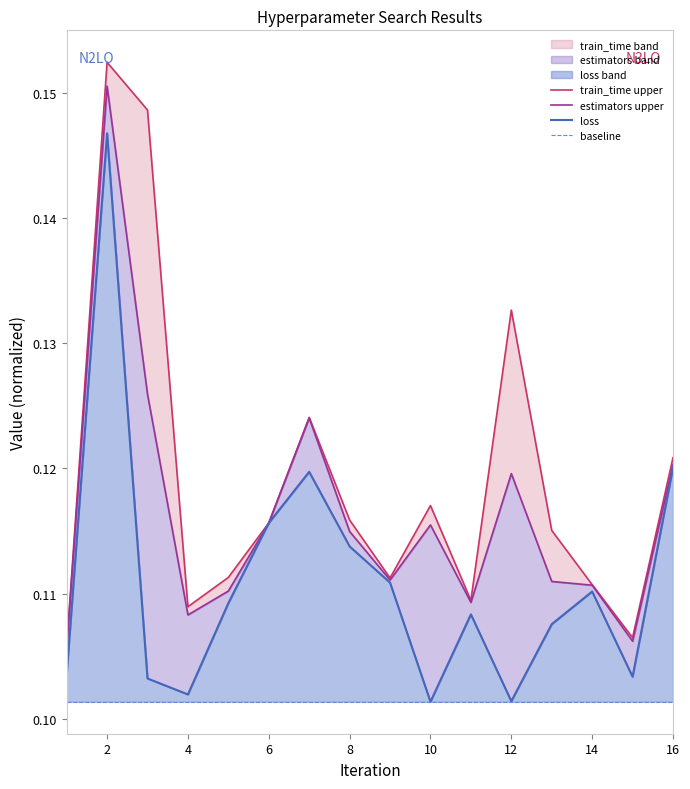

At which category is the sum across all series the highest?

2